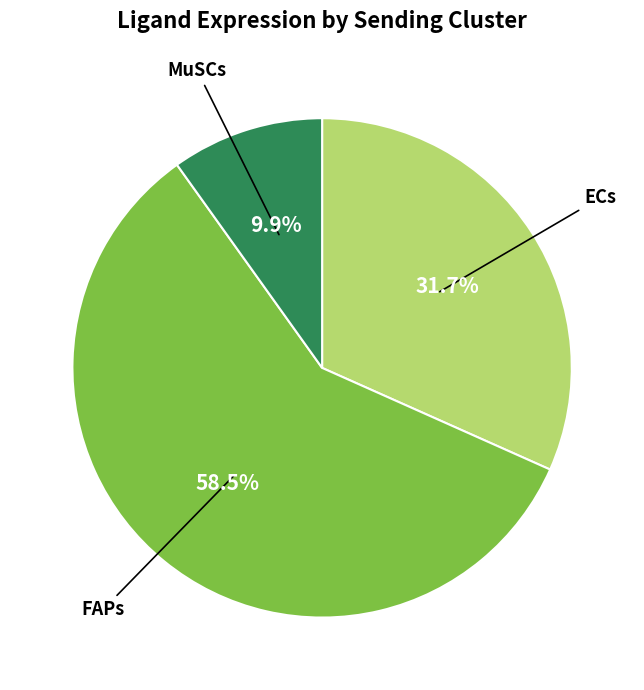

Does any single category account for the majority?

Yes